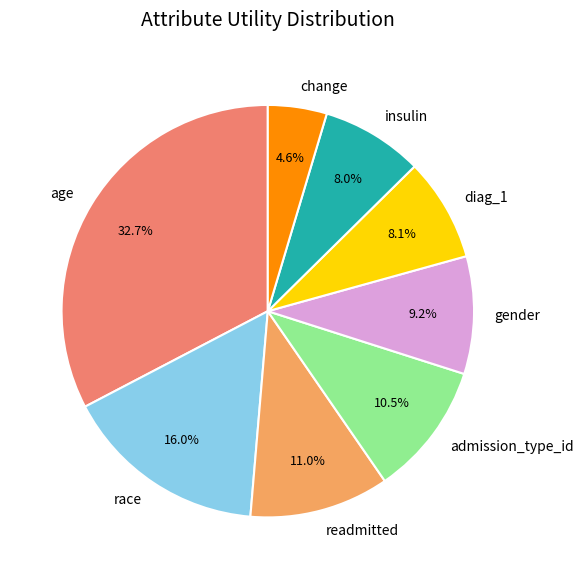

What percentage is the gender slice, to the nearest percent?

9%